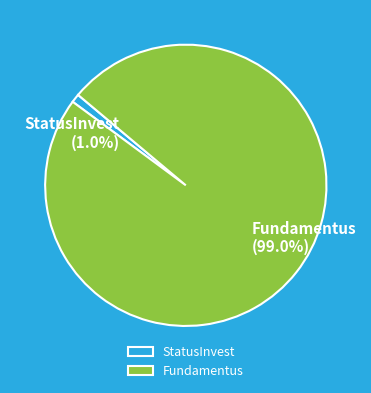

To the nearest percent, what is the difference between the largest and smallest slice percentages?

98%